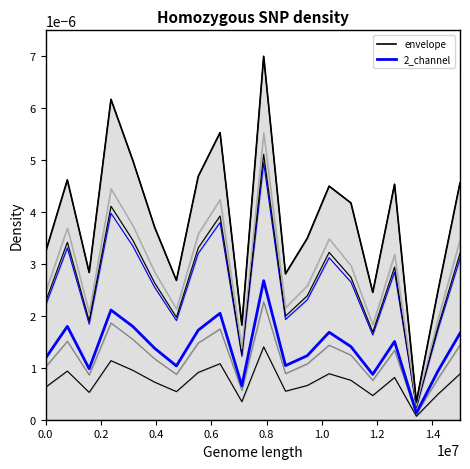

List the series in order of their peak value, lowest first.

2_channel_highlight, total_envelope